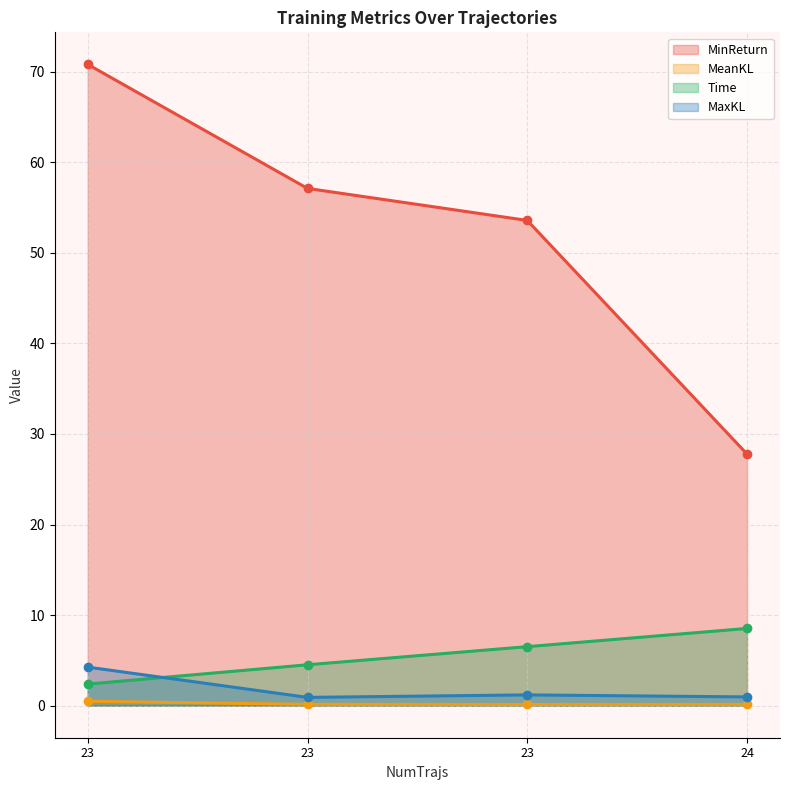

At which label does MinReturn reach its peak?

23